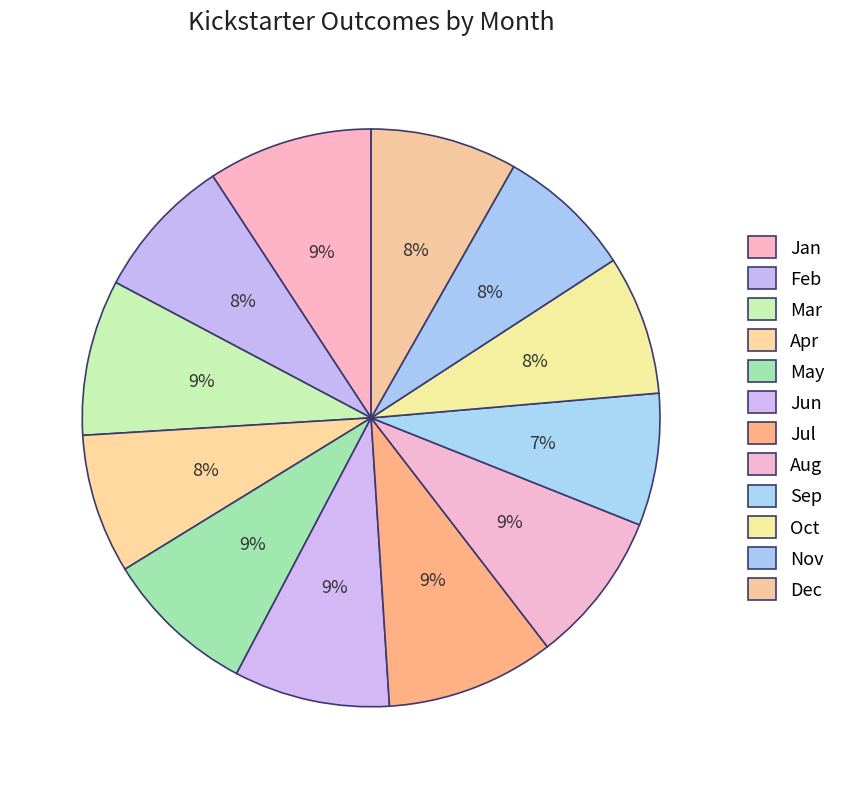

What is the ratio of the value at Nov to the value at Aug?

0.9